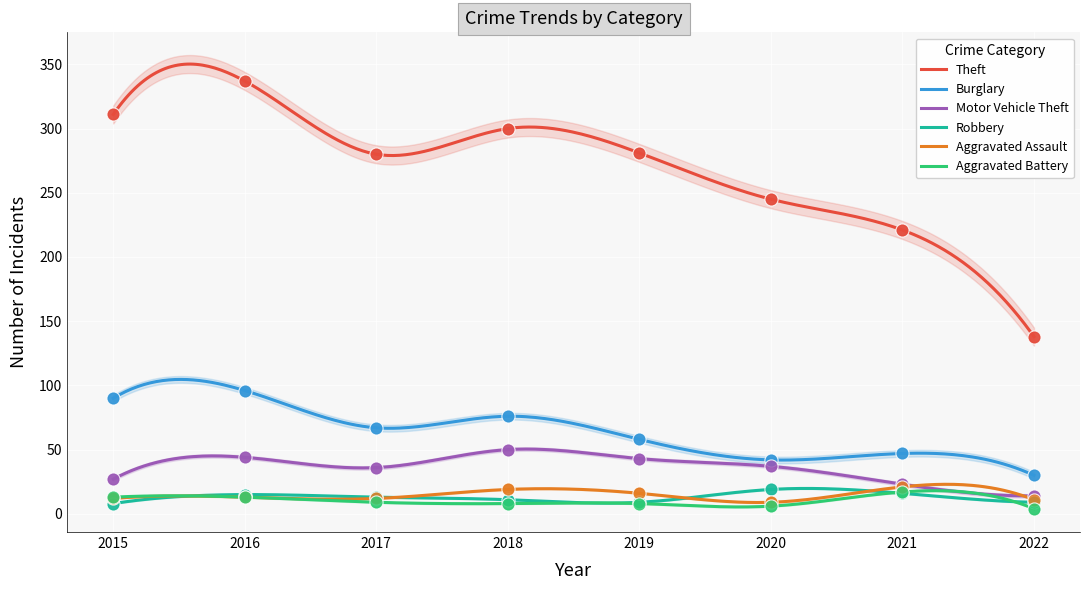

Which series contains the highest Y value?

Theft